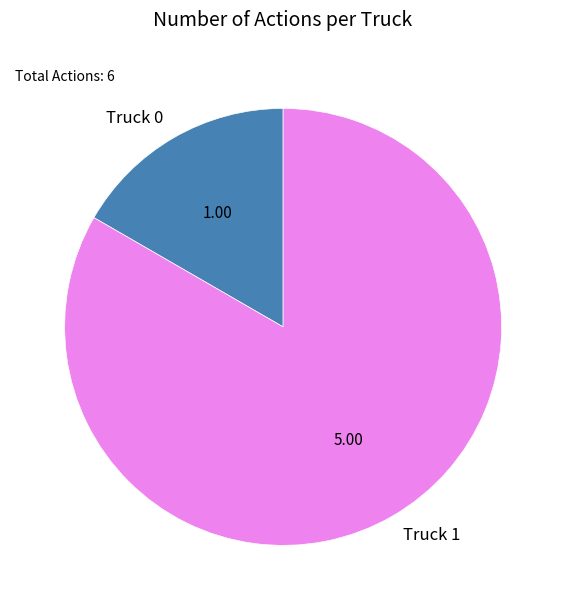

Rank the categories by value from highest to lowest.

Truck 1, Truck 0